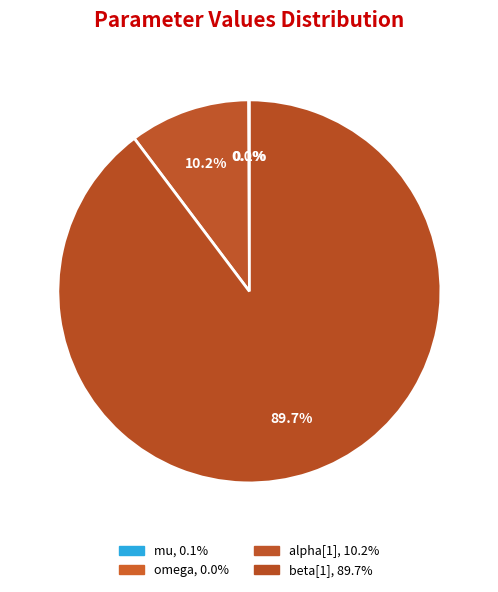

Is it true that omega is 1% of the pie?

False